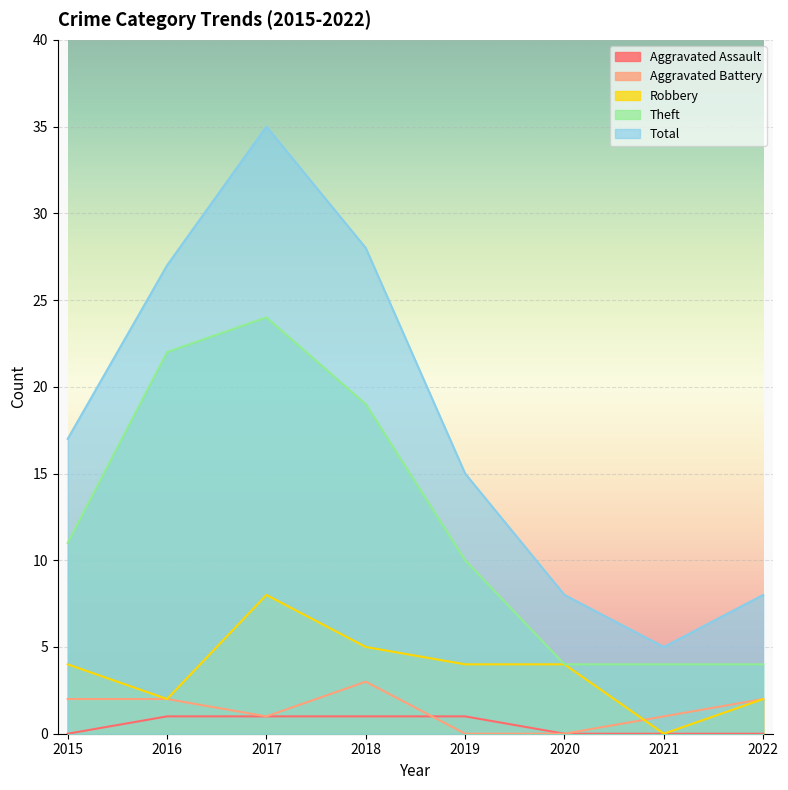

What is the value of the Total point at the 8th from the left?

8